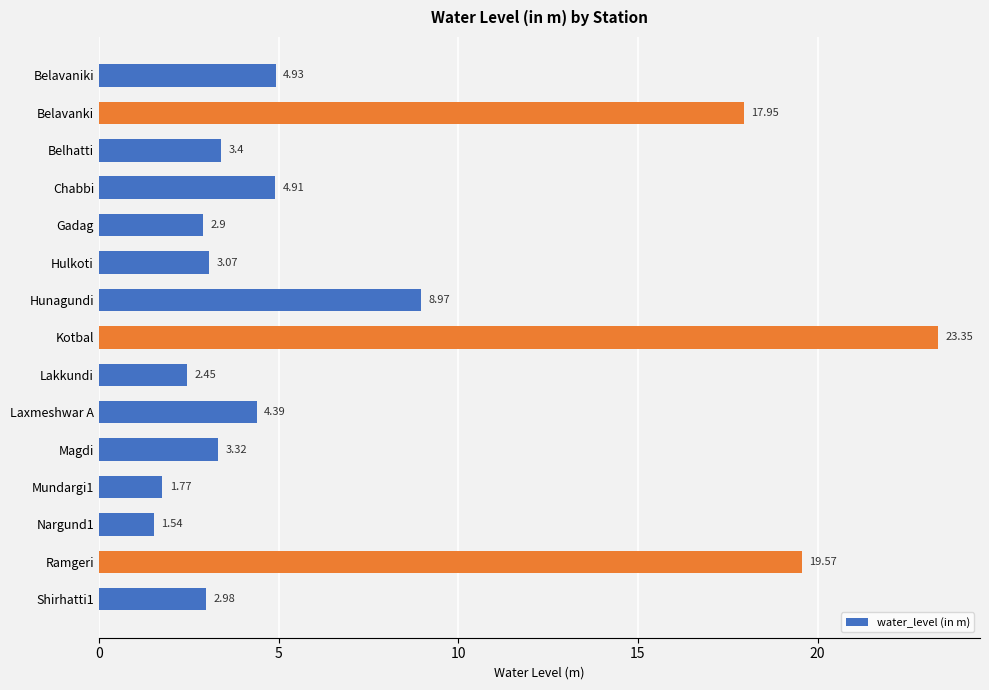

Which category has the lowest value across all series?

Nargund1